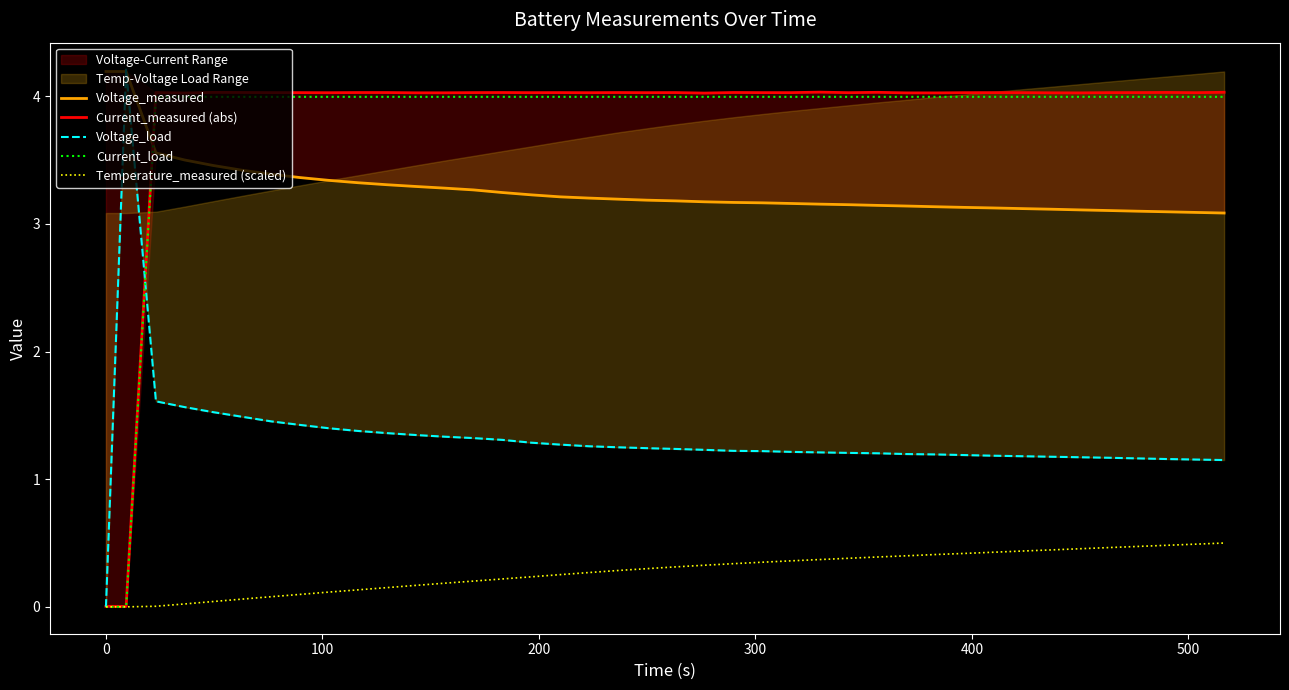

What is the value of the Current_load point at the 4th from the left?

4.0